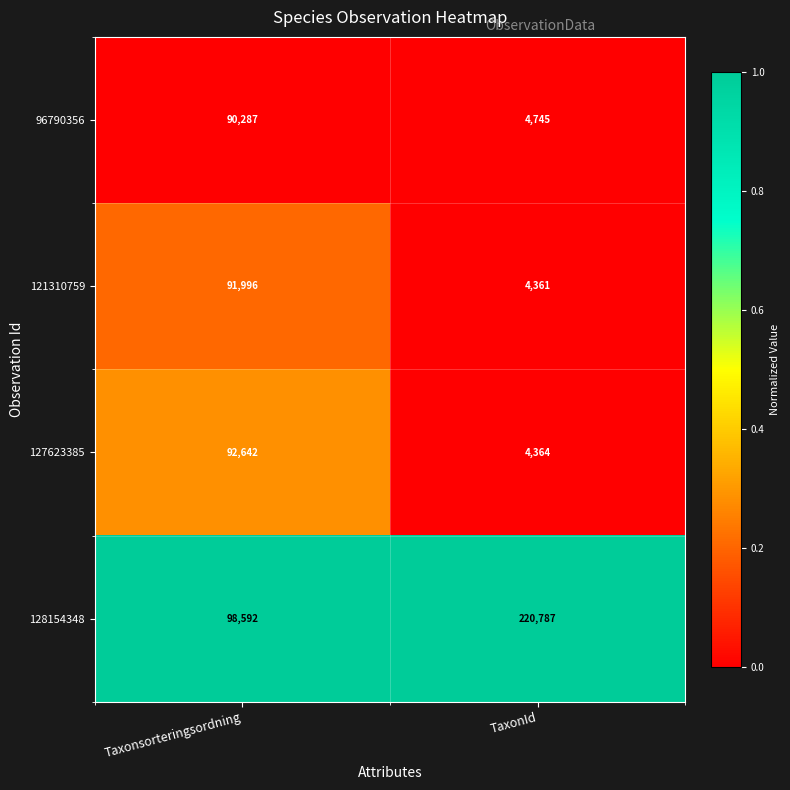

At Taxonsorteringsordning, list the series in order from smallest to largest.

96790356, 121310759, 127623385, 128154348